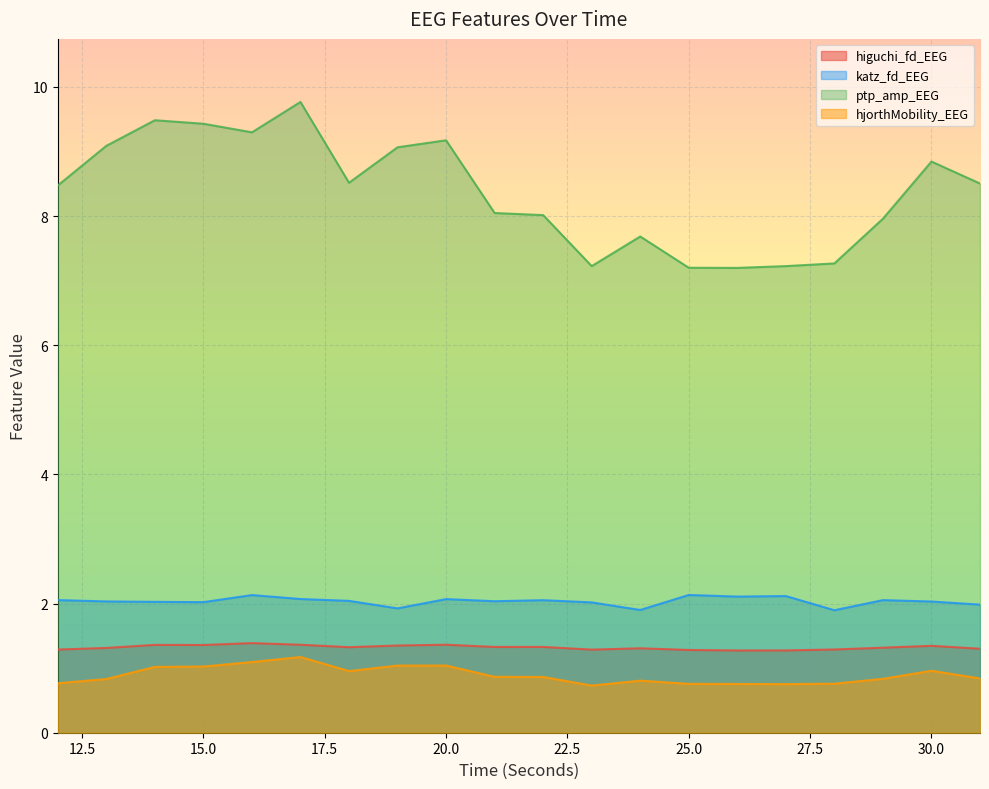

True or false: ptp_amp_EEG has more than 0 interior local peaks.

True